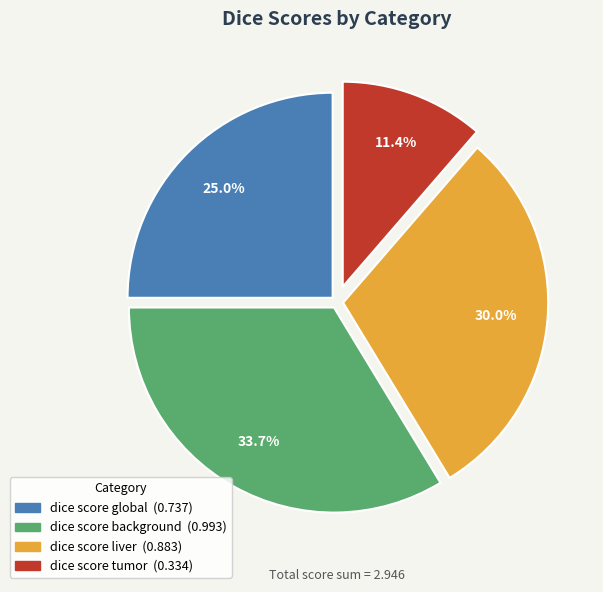

To the nearest percent, what is the average slice percentage?

25%